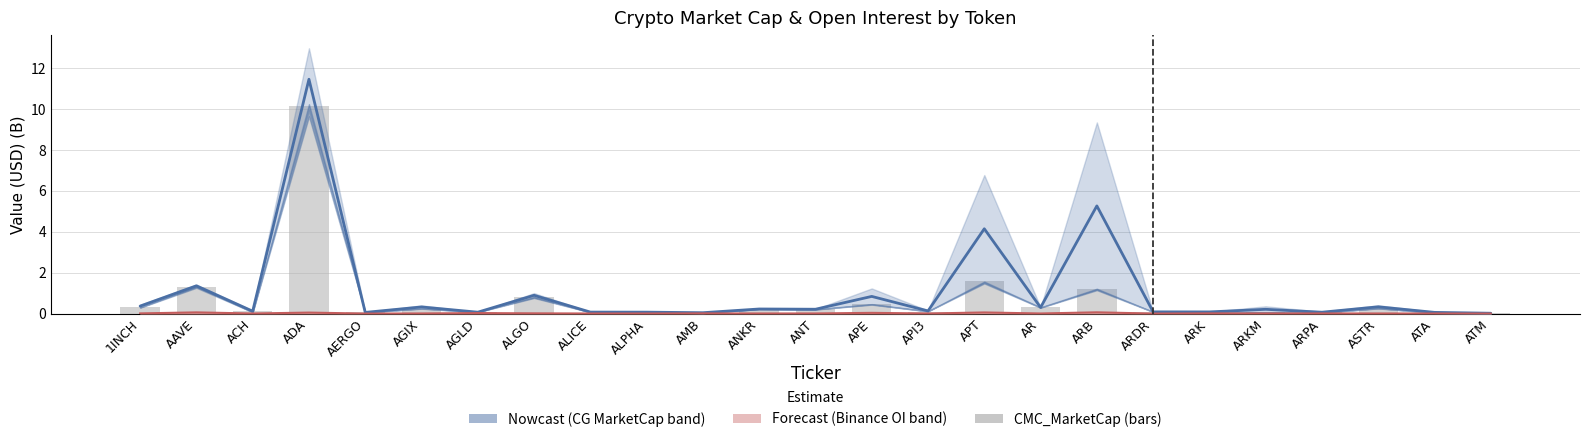

Reading left to right, list all the values displayed in this chart.

0.3	1.3	0.1	10.2	0.1	0.2	0.1	0.8	0.0	0.1	0.0	0.2	0.2	0.5	0.1	1.6	0.3	1.2	0.1	0.1	0.1	0.1	0.3	0.0	0.0